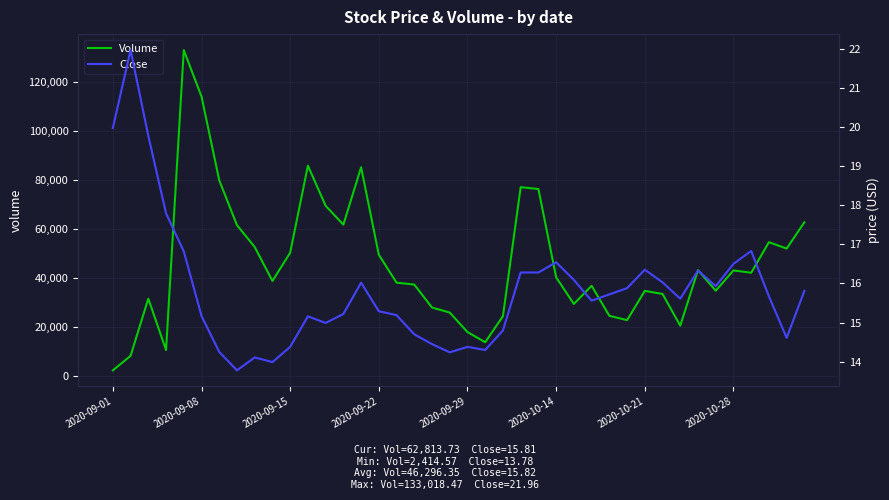

What is the difference between the second highest and minimum values in the Volume series?

111691.9